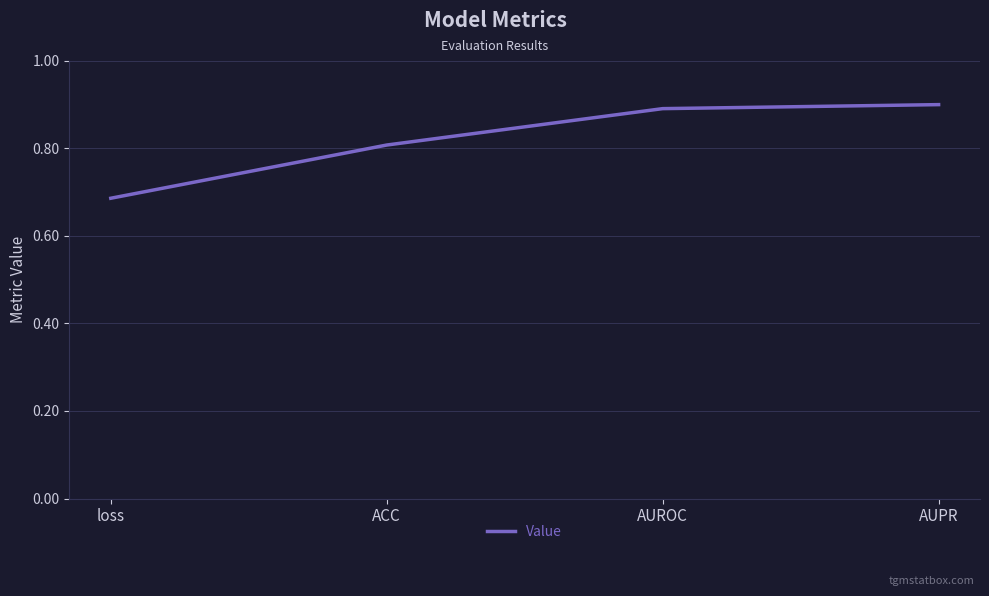

How many series are shown in this chart?

1